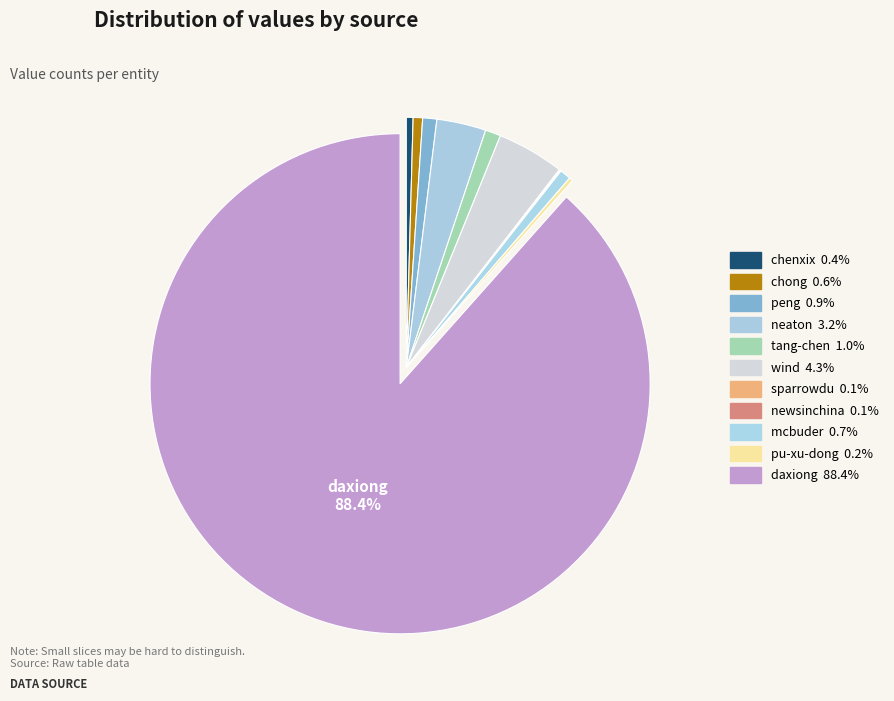

To the nearest percent, what portion does wind represent?

4%